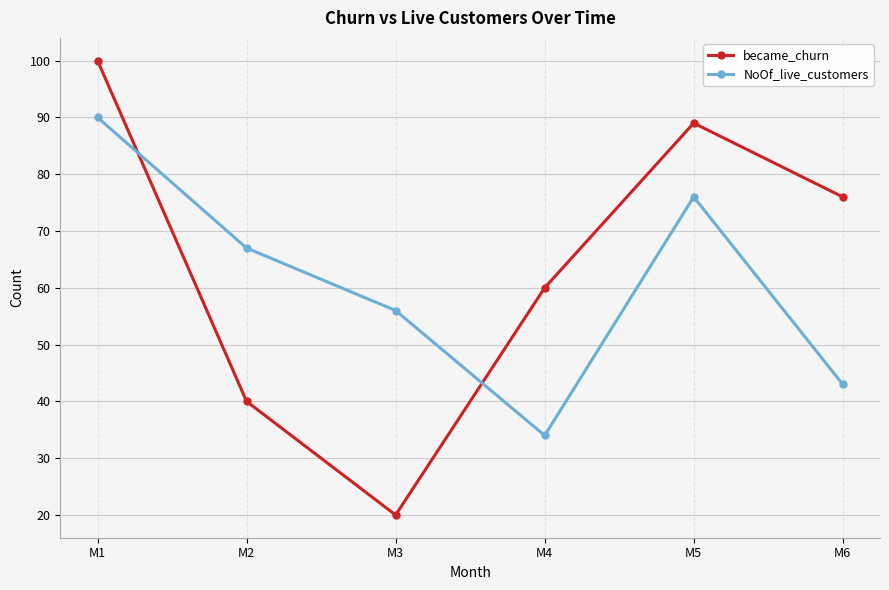

What is the total value across all series at M6?

119